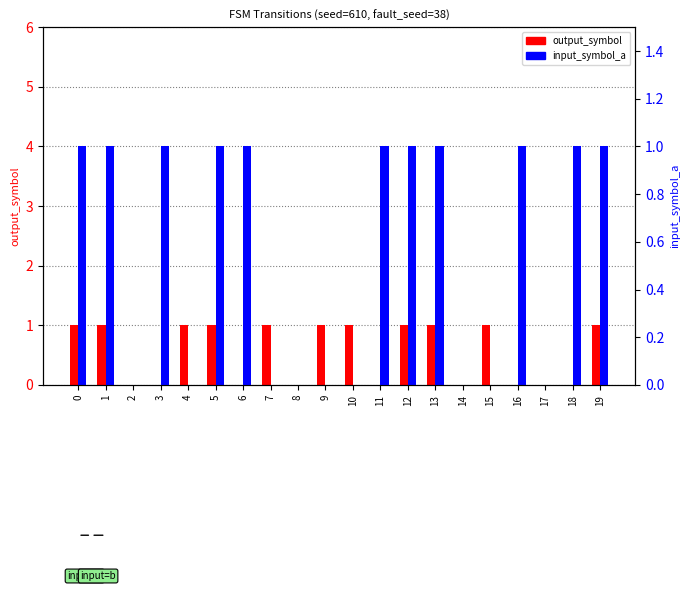

At 1, list the series in order from smallest to largest.

output_symbol, input_symbol_a